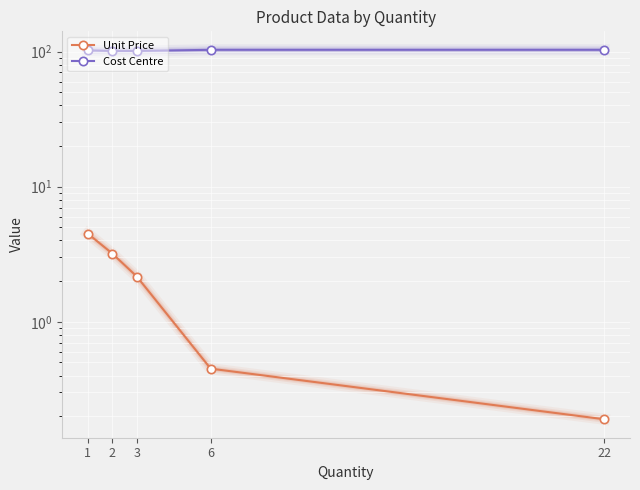

Between 1 and 2, which series saw the biggest shift?

Unit Price